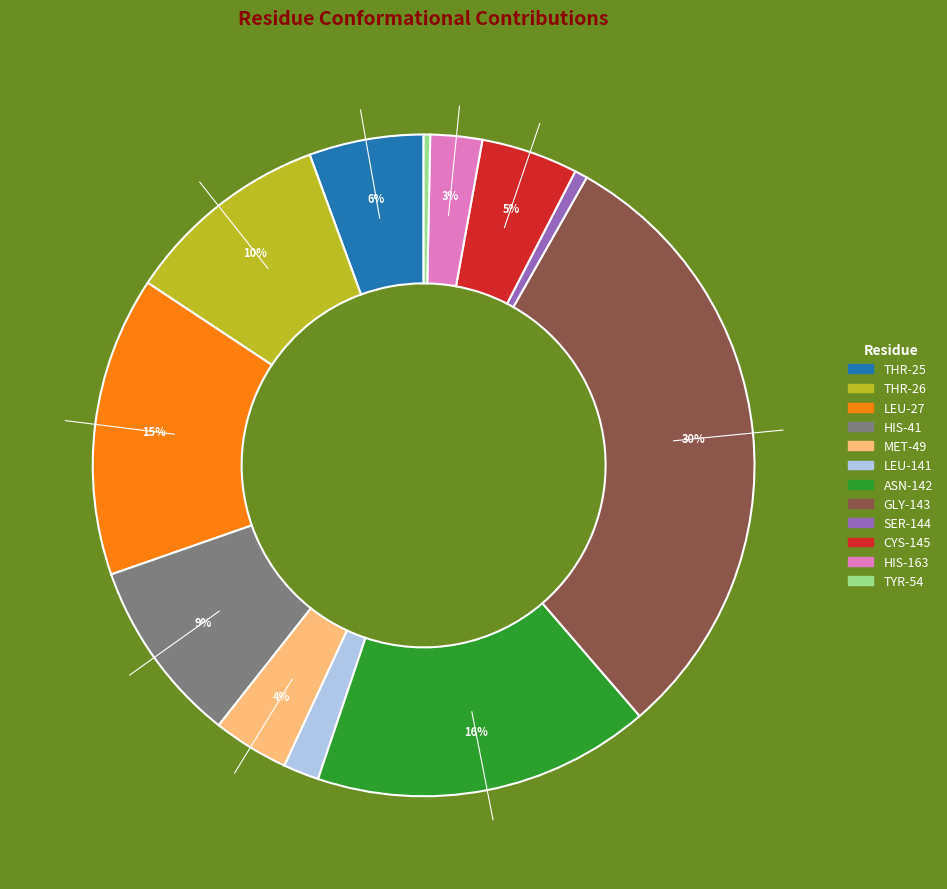

Count the number of slices in the pie.

12